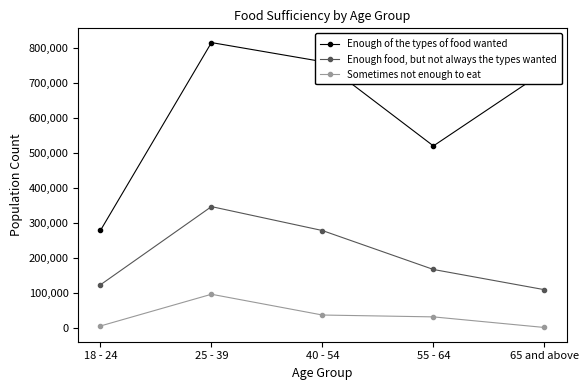

The value of Sometimes not enough to eat at 65 and above is 2536. True or false?

True